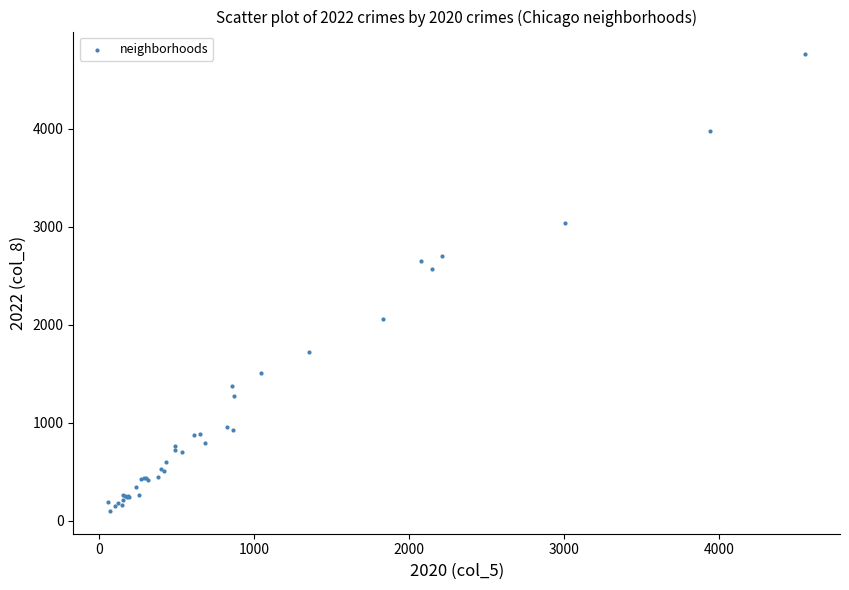

What Y value in the scatter plot is closest to 2430?

2566